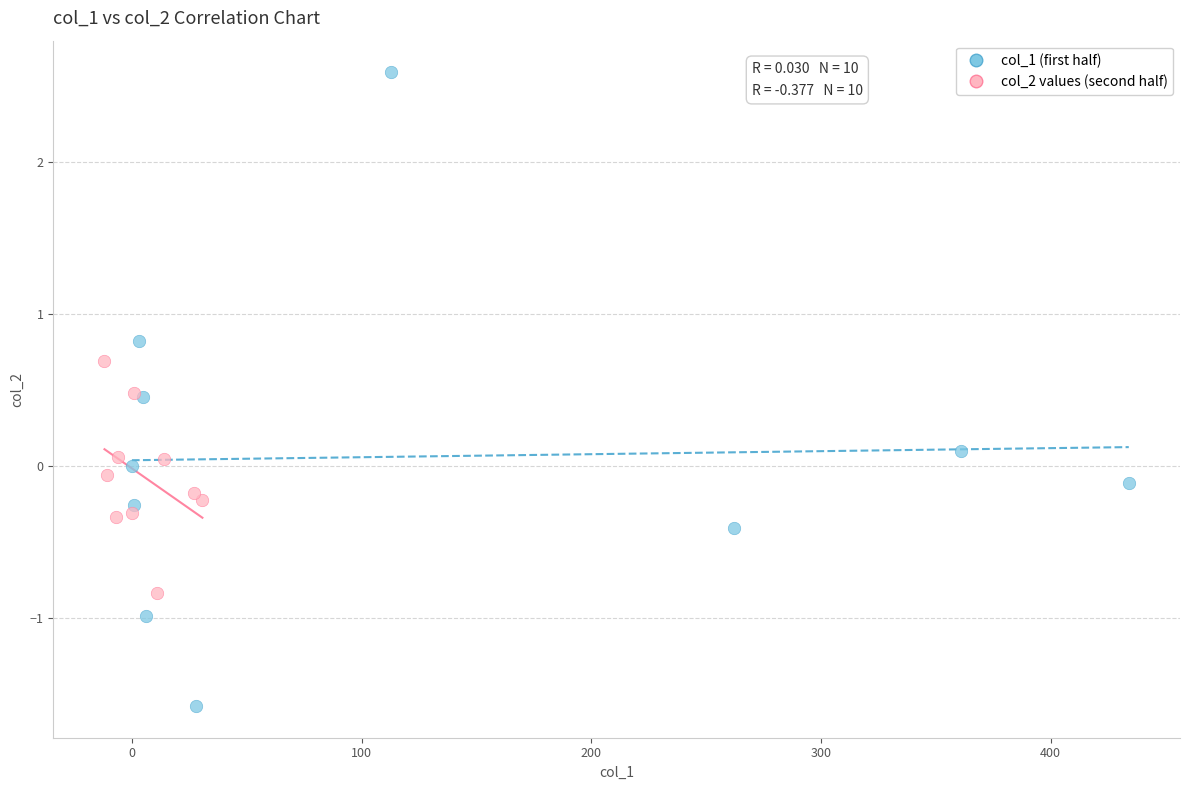

Which series reaches the maximum Y coordinate?

col_1 (first half)